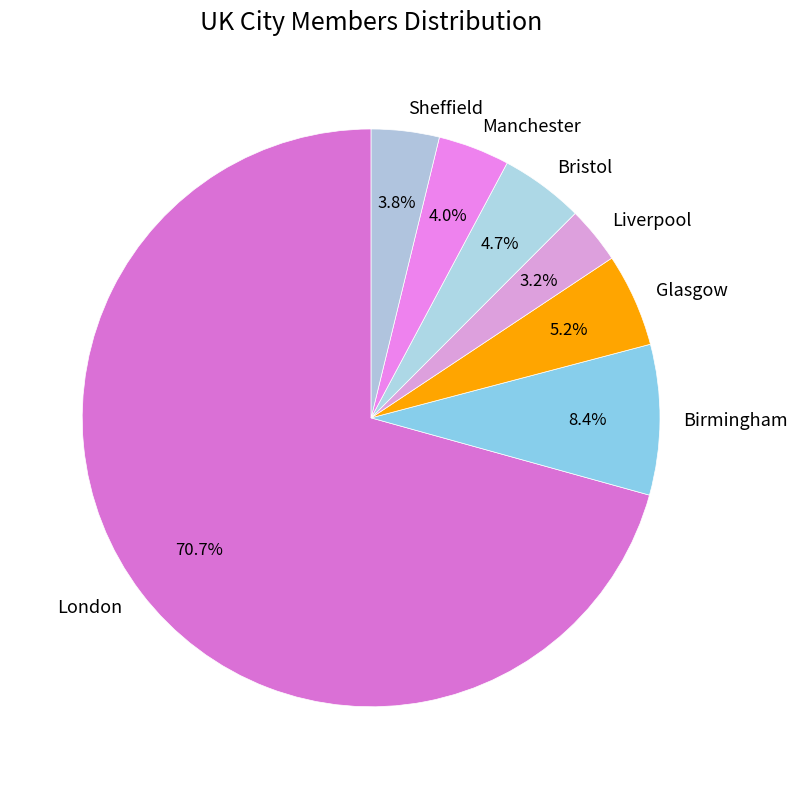

What percentage is the Liverpool slice, to the nearest percent?

3%